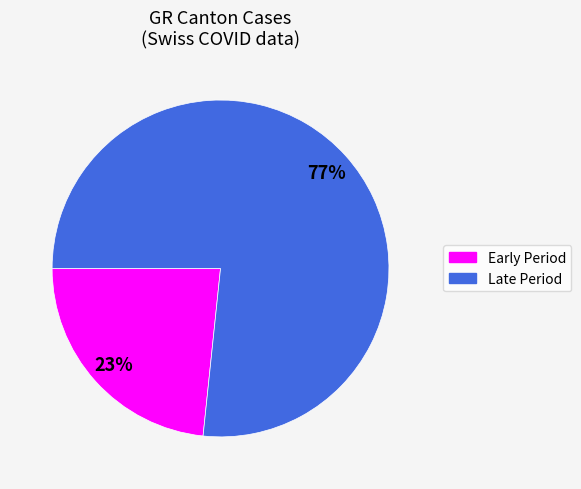

Count the number of slices in the pie.

2